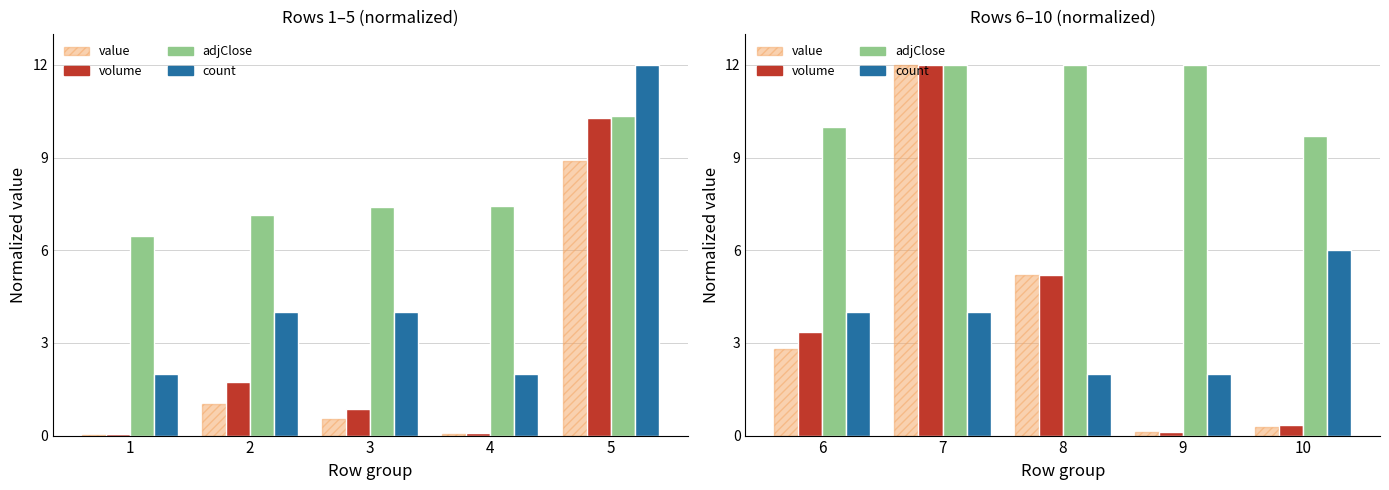

Is the value of value (norm) at 6 greater than the value of volume (norm) at 7?

No